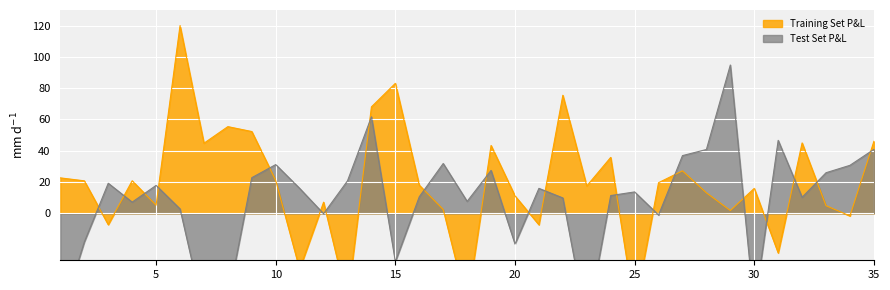

Which series ends up on top after the final intersection of Training Set P&L and Test Set P&L?

Training Set P&L